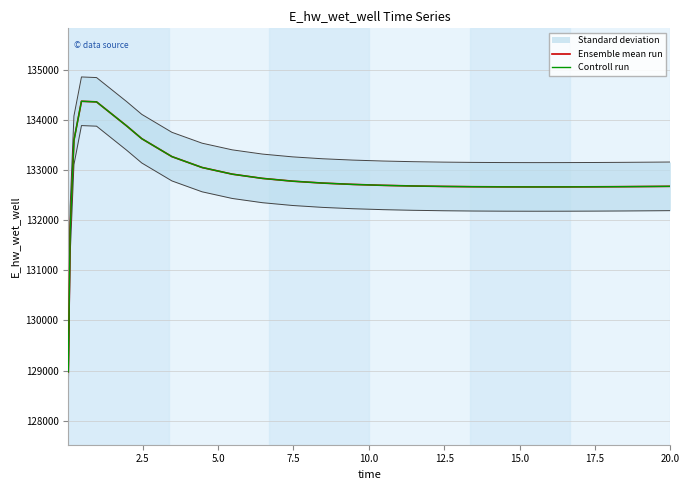

What is the minimum value for Ensemble mean run?

128975.6